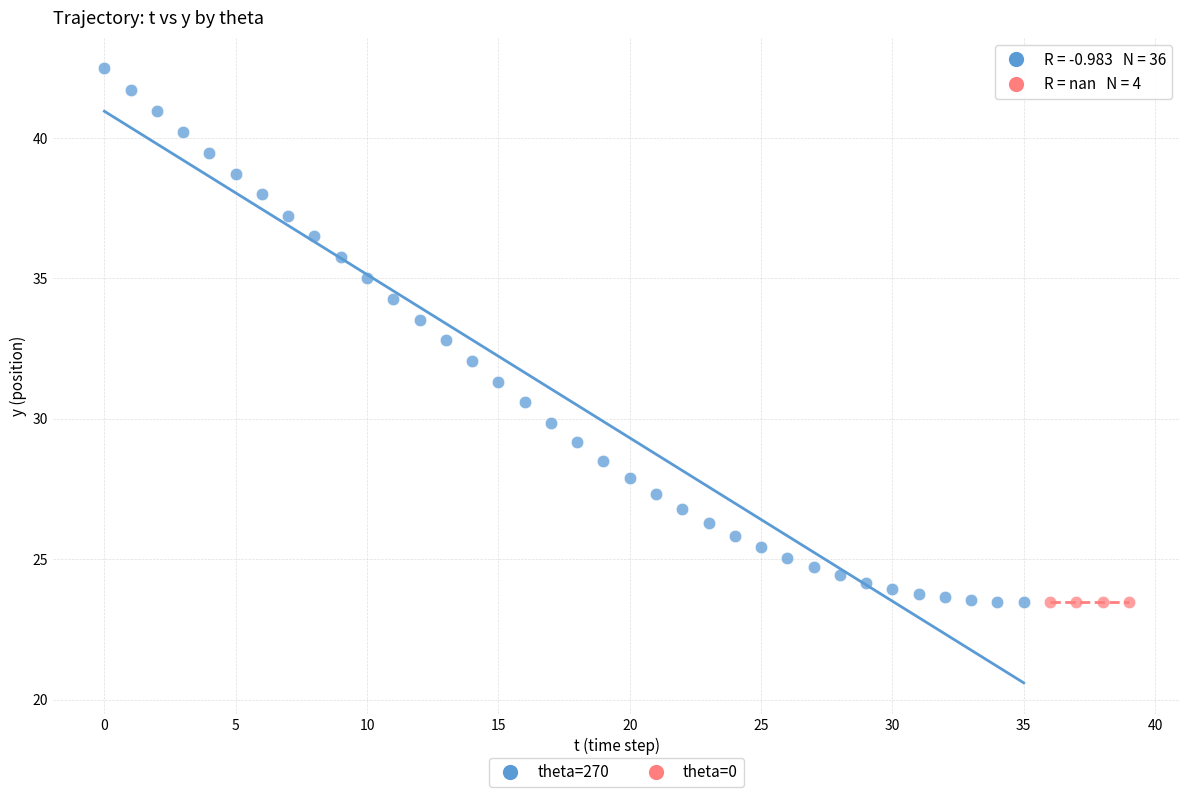

What are all the series names shown in the legend?

theta=270, theta=0